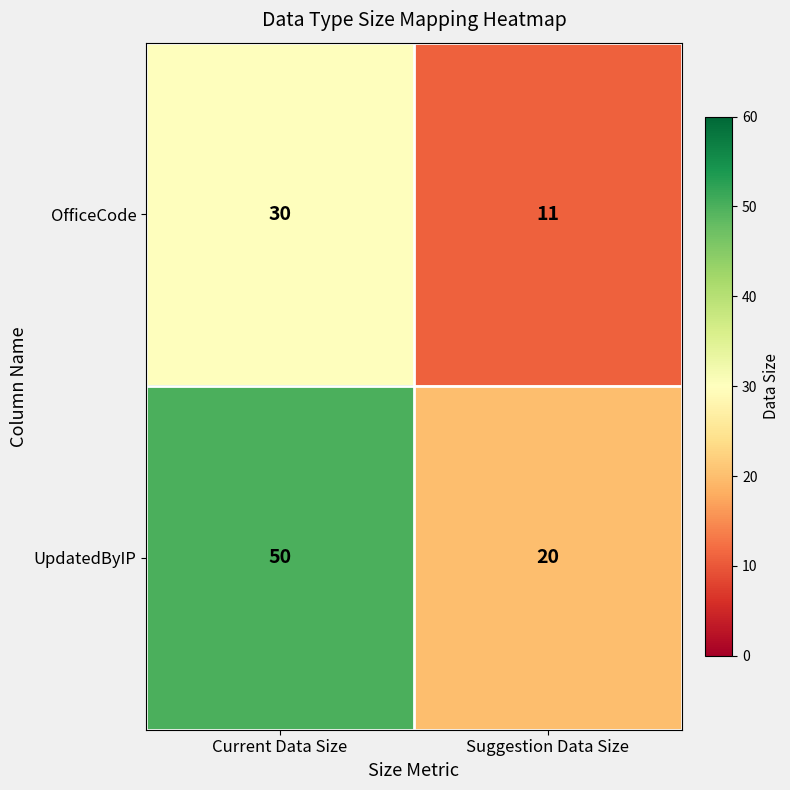

Where is OfficeCode nearest to the value 20?

Suggestion Data Size